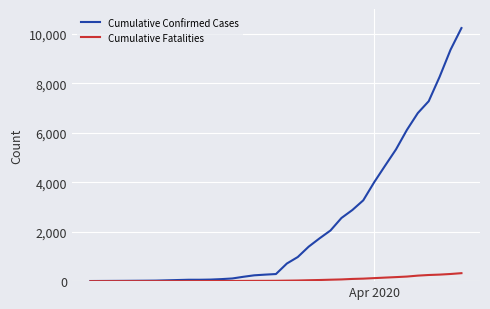

Which series has the largest range (max minus min)?

Cumulative Confirmed Cases